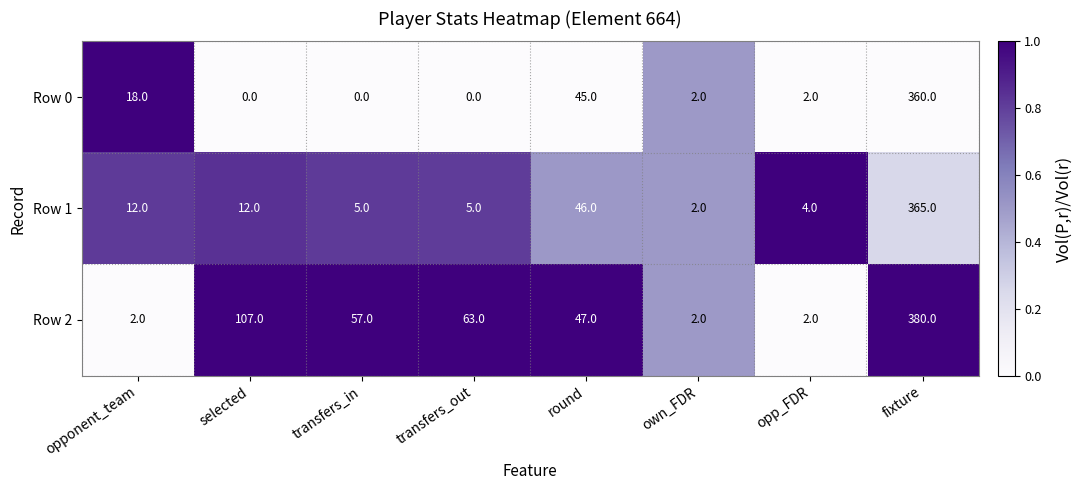

What is the sum of all Row 0 values?

427